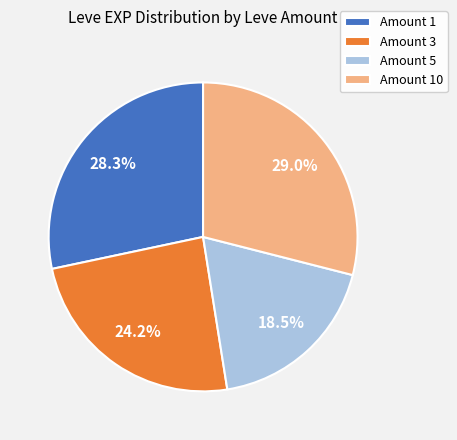

Rank the categories by value from lowest to highest.

Amount 5, Amount 3, Amount 1, Amount 10